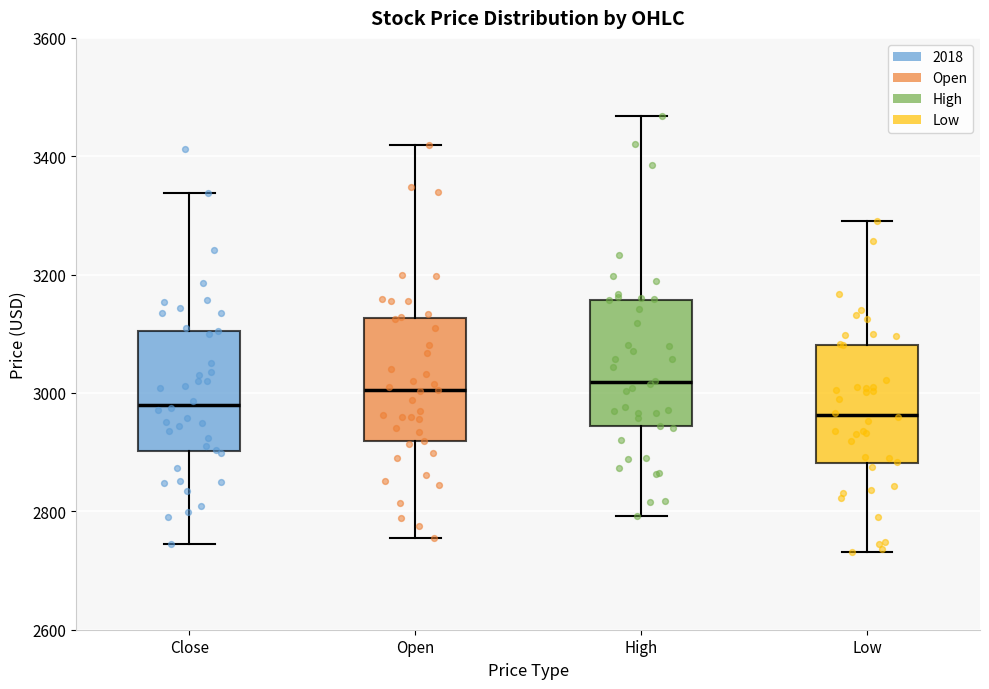

Where does the upper whisker of the box for Low end on the y-axis? The values are not printed on the chart, so give them approximately, as read against the axis.

3300